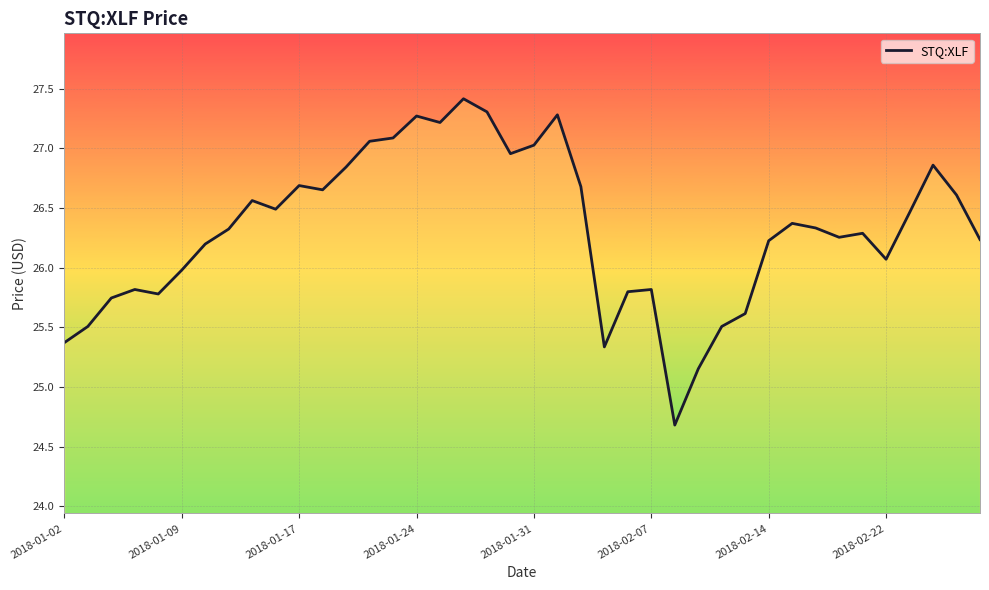

What is the smallest value displayed?

24.7